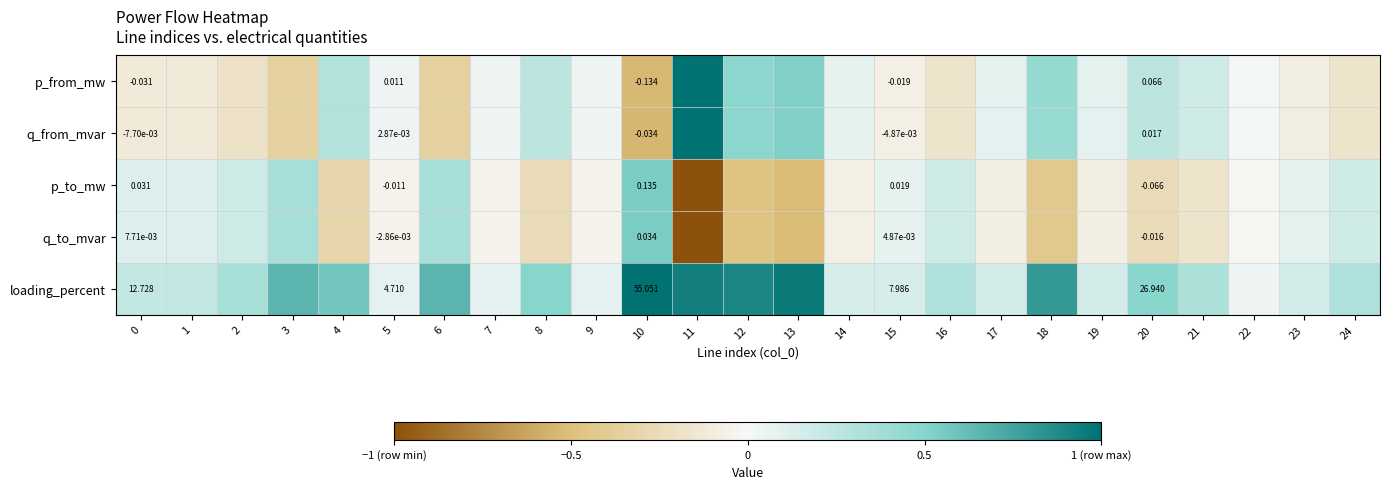

What is the total value across all series at 12?

0.9